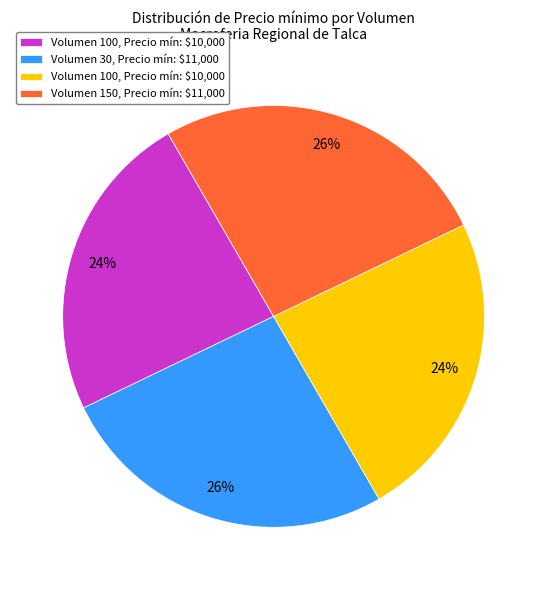

To the nearest percent, what is the average slice percentage?

25%